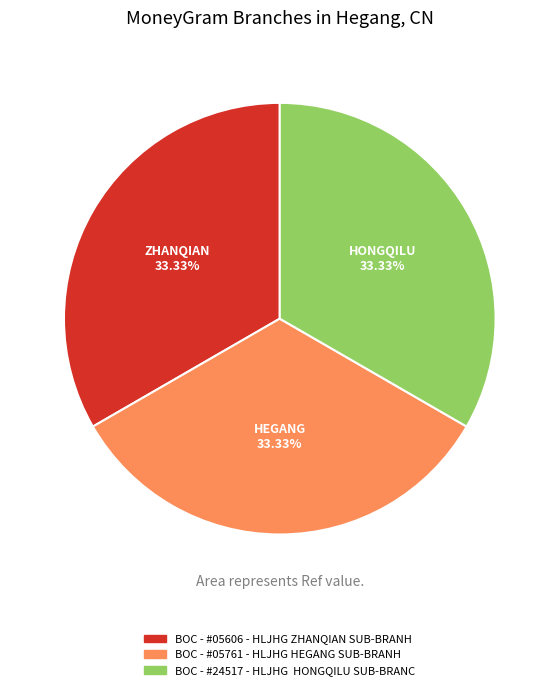

Does any single category account for the majority?

No